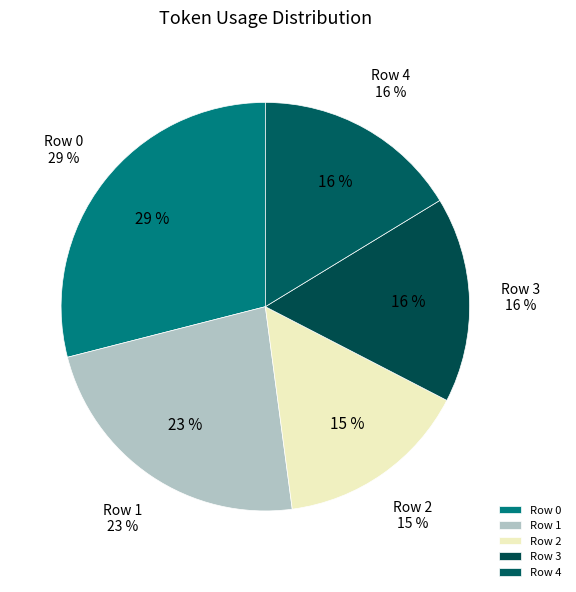

Rank the categories by value from lowest to highest.

Row 2, Row 3, Row 4, Row 1, Row 0